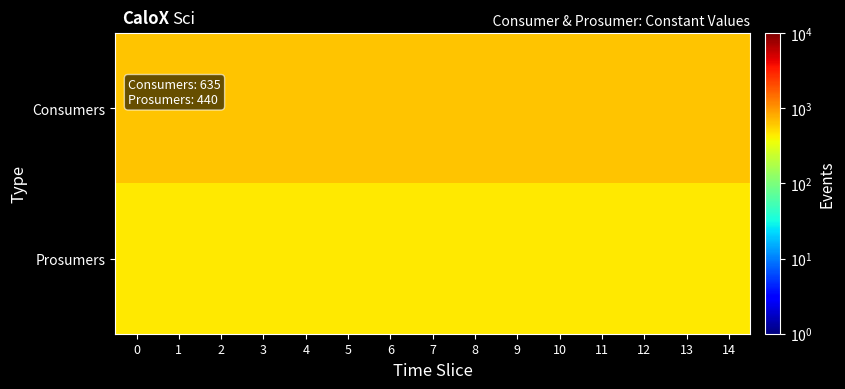

List the series in order of their peak value, highest first.

Consumers, Prosumers